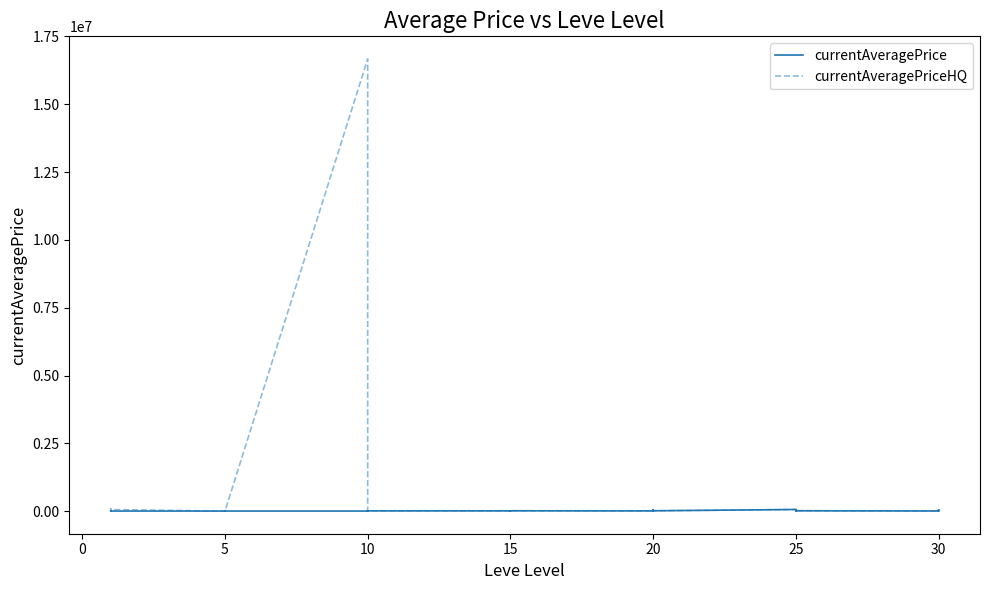

Where do currentAveragePrice and currentAveragePriceHQ first cross each other?

5 and 10